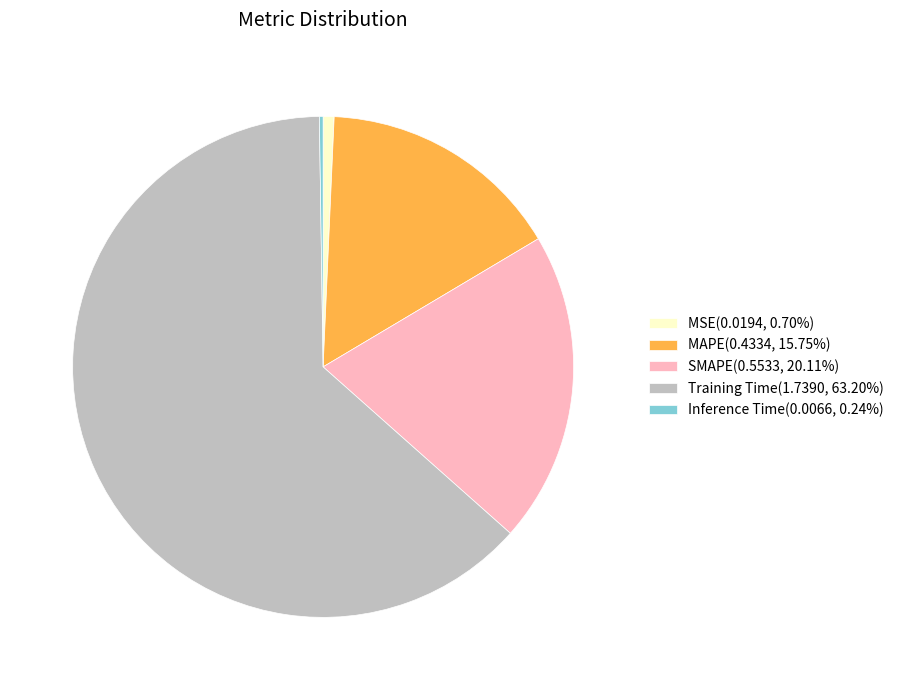

Combined, do Training Time(1.7390, 63.20%) and MAPE(0.4334, 15.75%) account for over 50%?

Yes